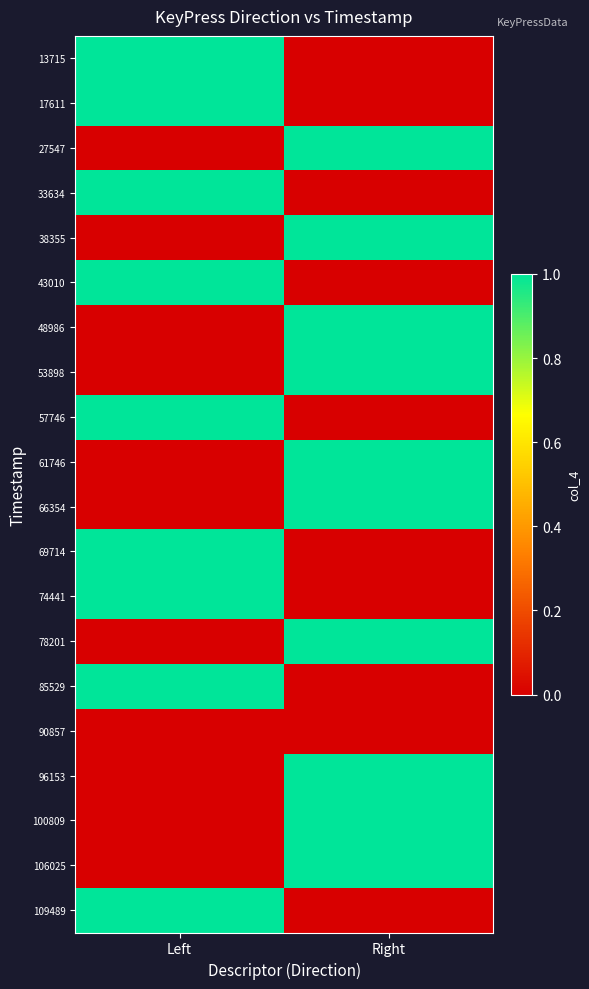

Between Right and Left, which is larger?

Left